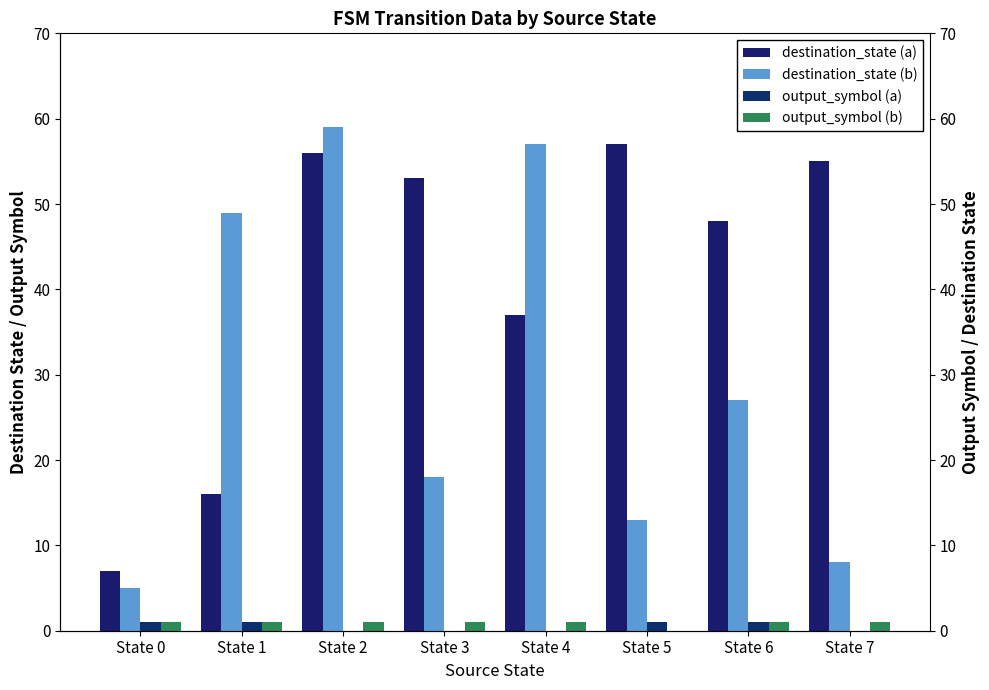

Which category has the highest value across all series?

State 2